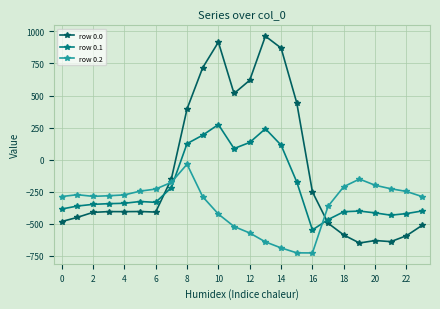

In row 0.2, how many points are lower than both neighbors (excluding endpoints)?

2